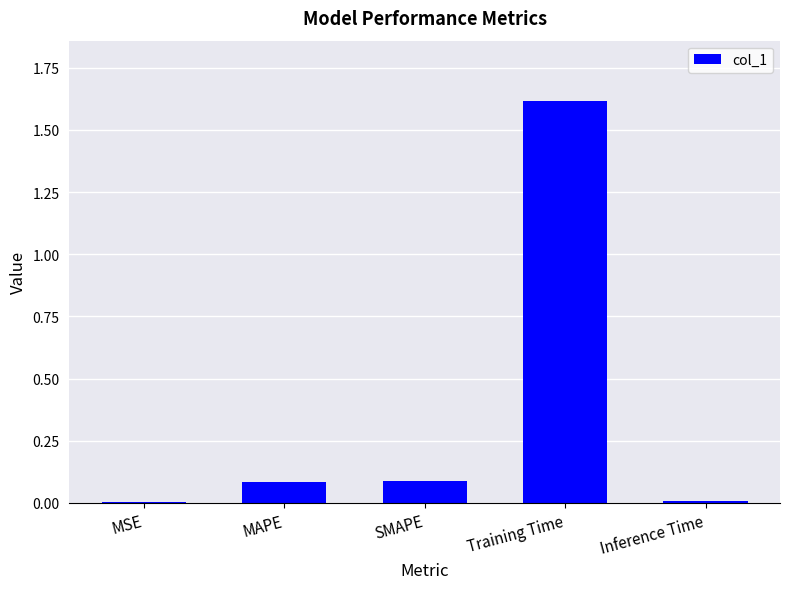

What is the greatest value displayed?

1.6